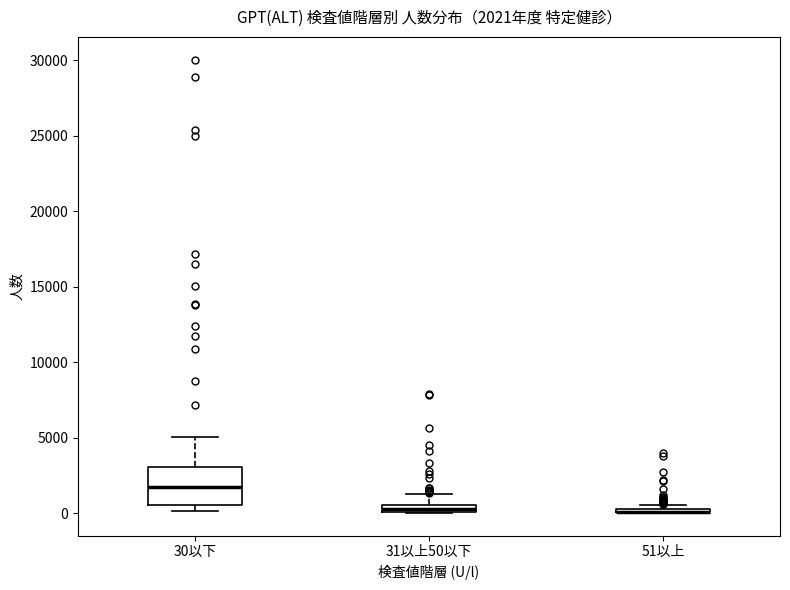

Comparing the boxes themselves (not the whiskers), which one is the tallest?

30以下